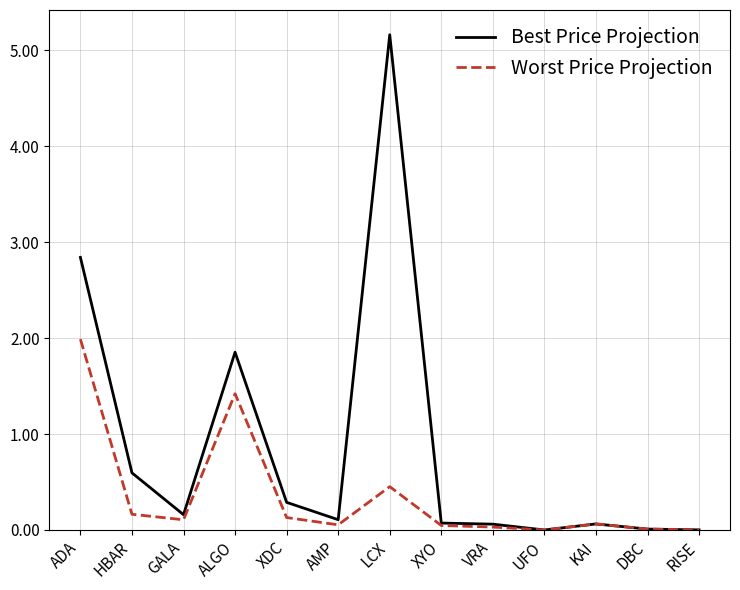

What position from the right is KAI?

3